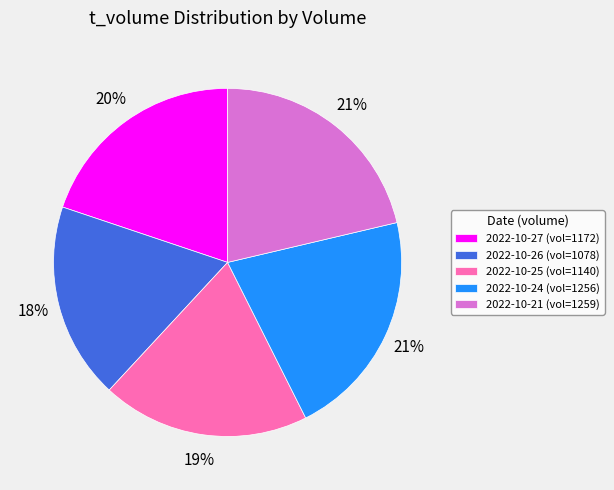

Which slice is the smallest?

2022-10-26 (vol=1078)